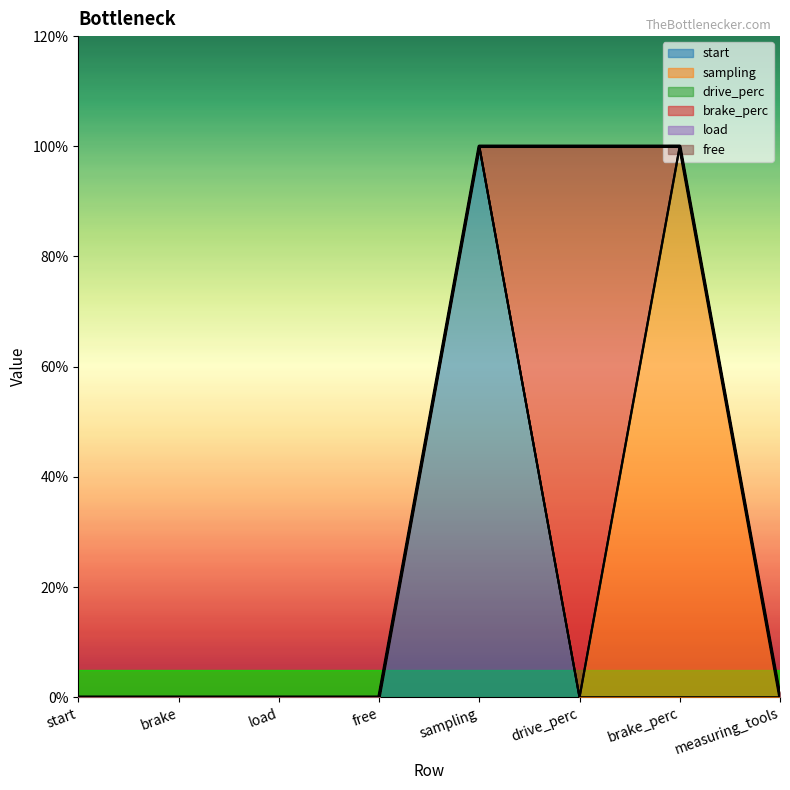

How many interior local peaks does the sampling series have?

1